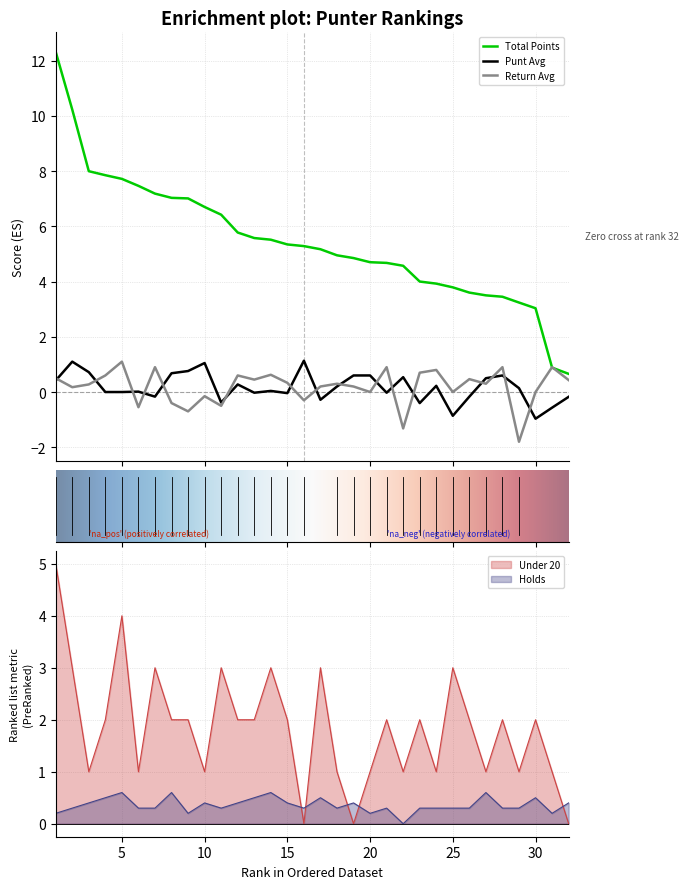

Where do Under 20 and Punt Avg first cross each other?

9 and 10